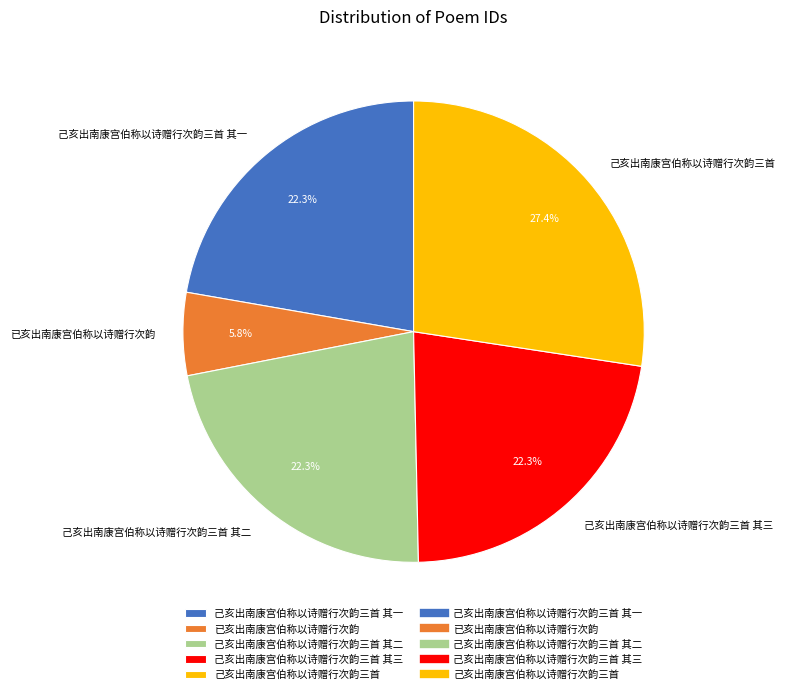

To the nearest percent, what is the average slice percentage?

20%